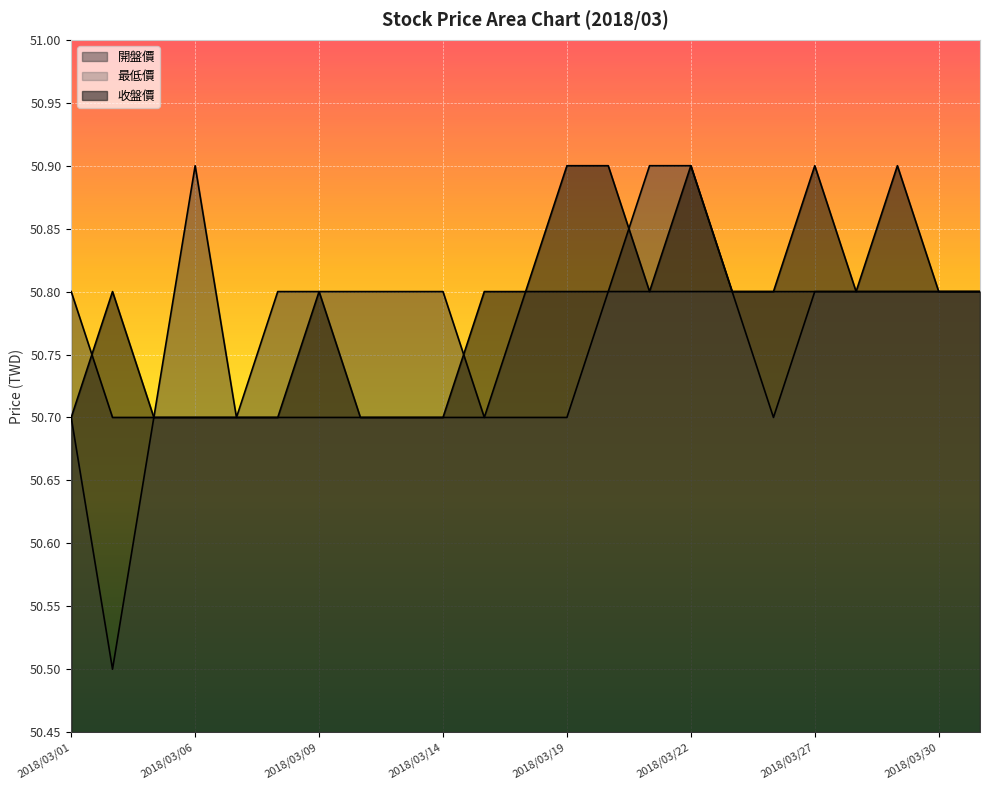

Is it true that 最低價 equals 22.0 at 2018/03/20?

False